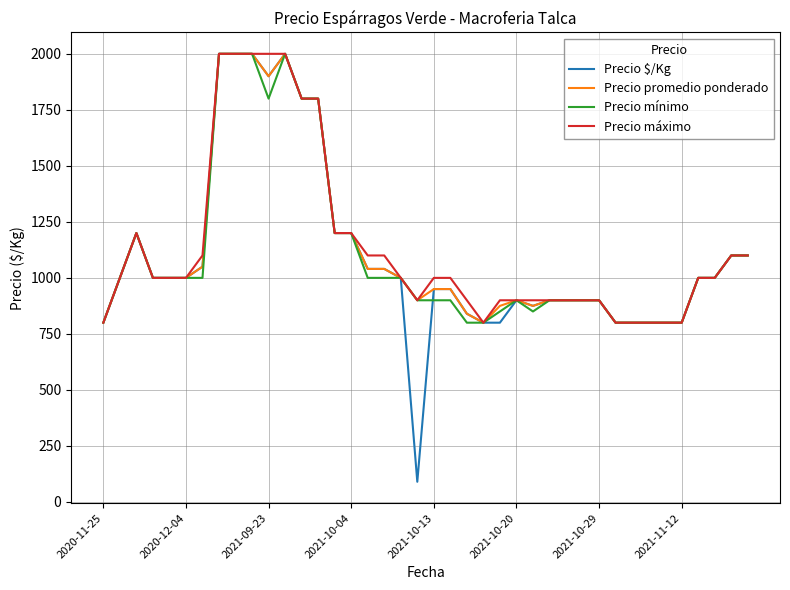

What is the maximum value for Precio mínimo?

2000